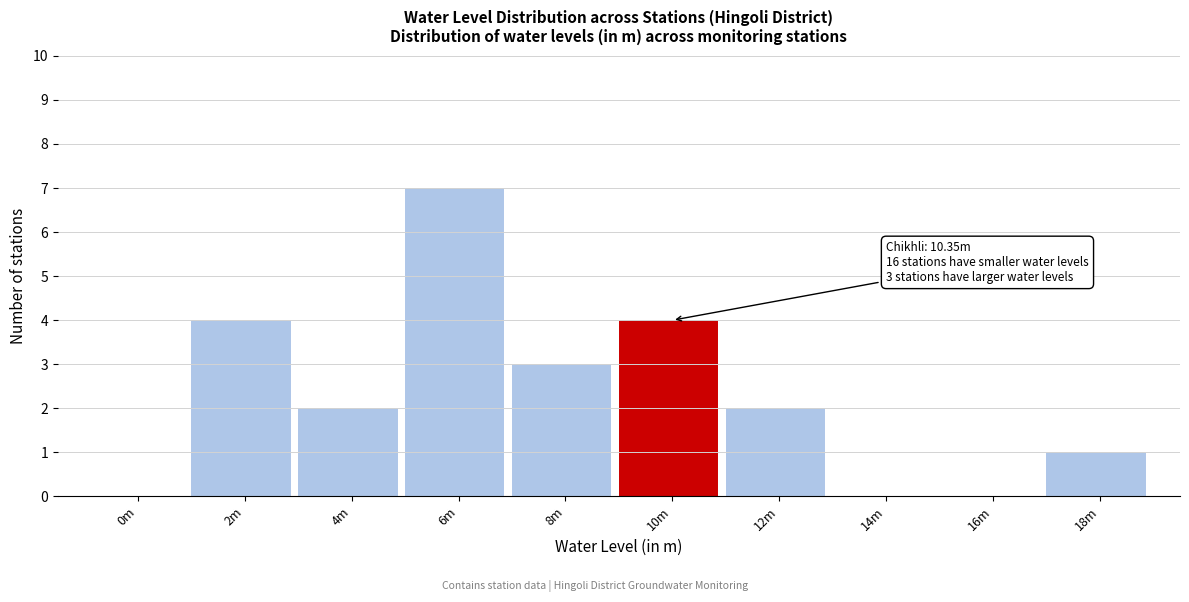

Reading right to left, transcribe all the data shown in this chart.

18m=1	16m=0	14m=0	12m=2	10m=4	8m=3	6m=7	4m=2	2m=4	0m=0